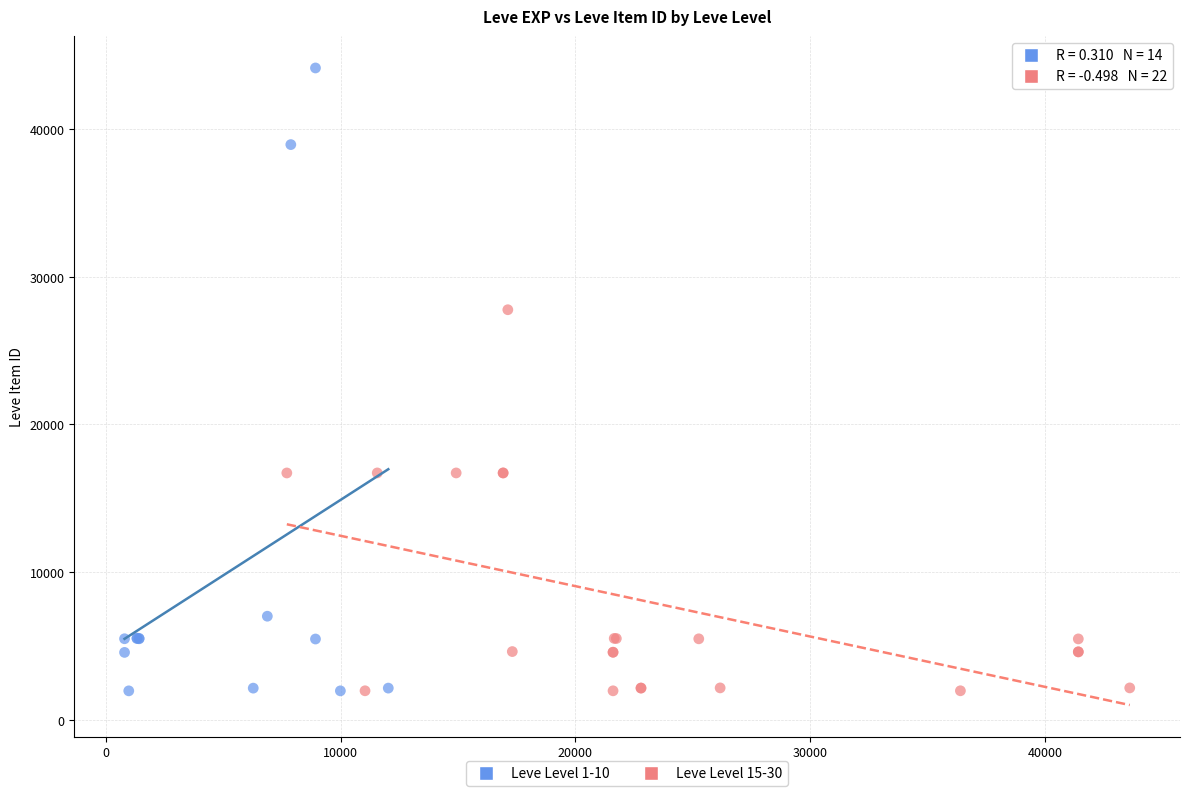

Which series reaches the maximum Y coordinate?

Leve Level 1-10